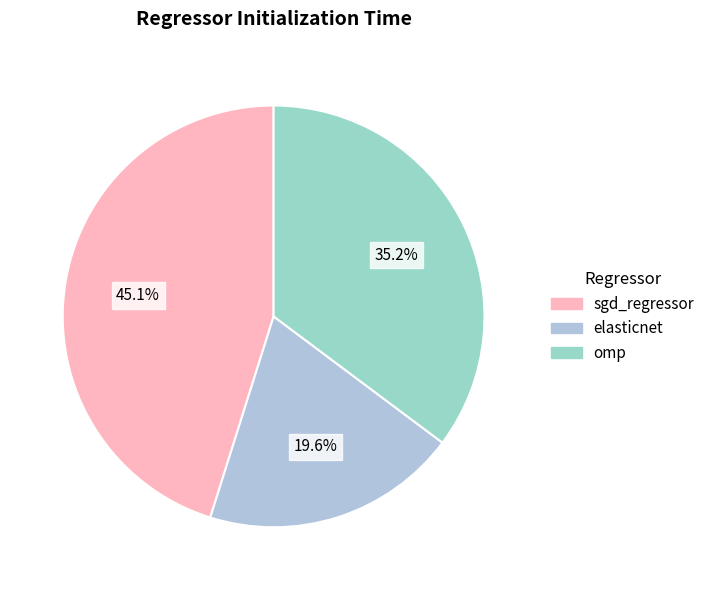

Does omp represent more than half of the total?

No